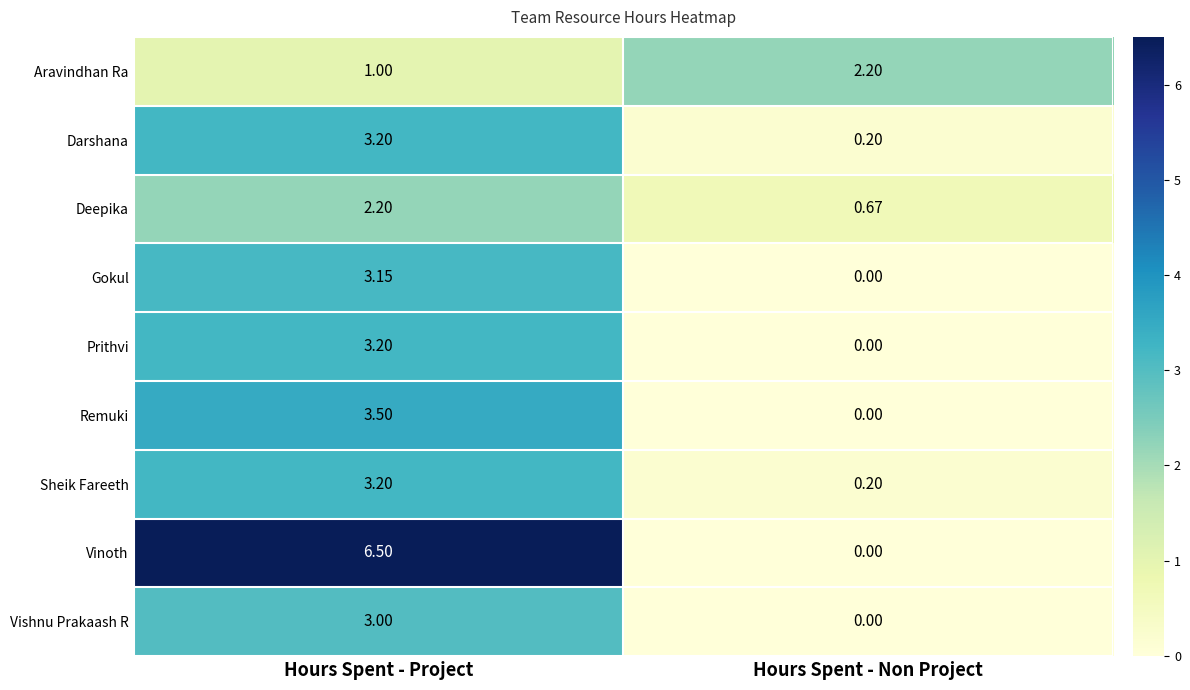

Which category has the highest value across all series?

Hours Spent - Project